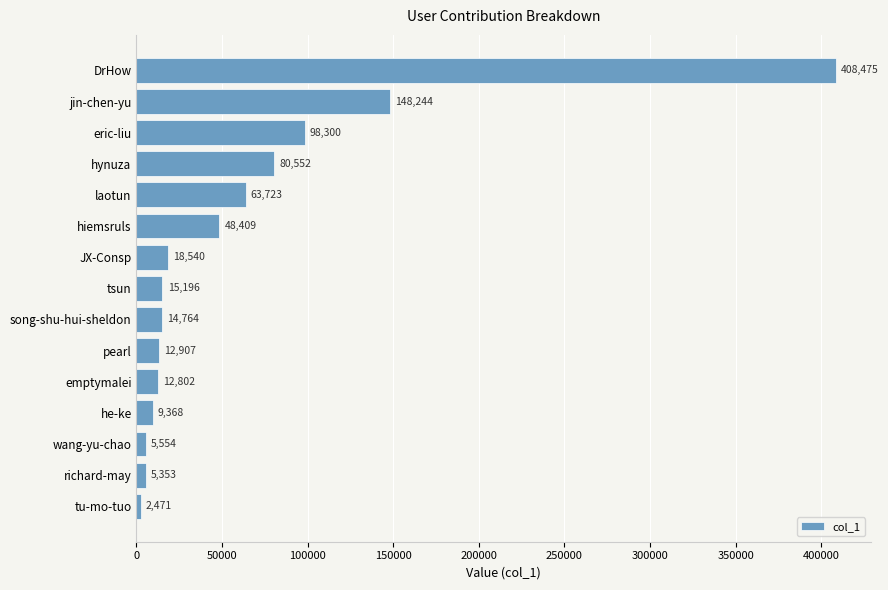

Are the bars grouped side by side (vs. stacked)?

No